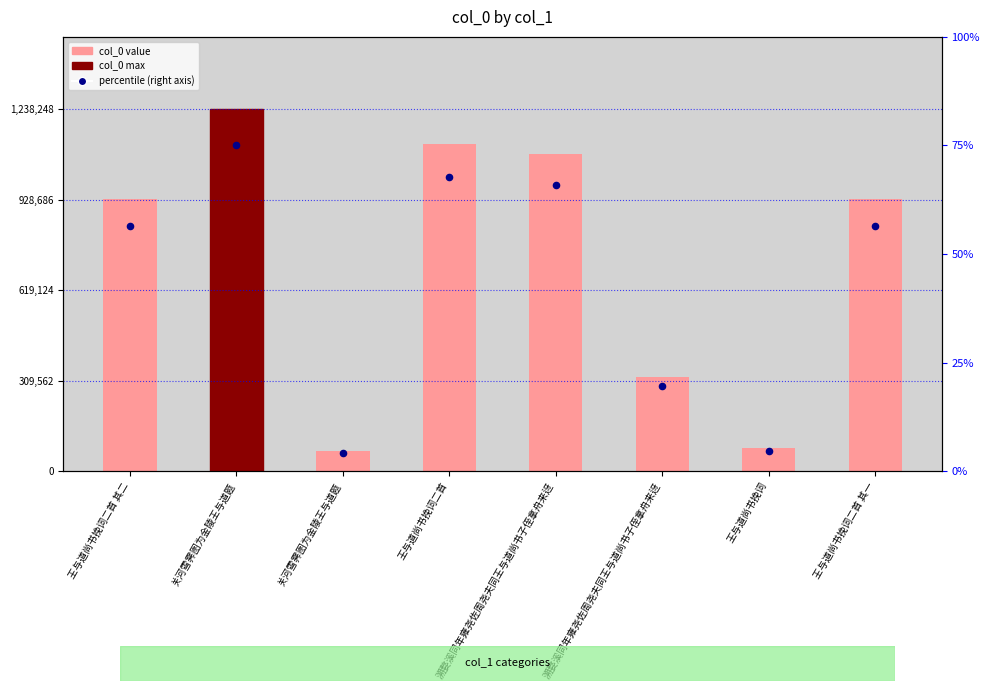

Between 王与道尚书挽词二首 and 王与道尚书挽词, which is larger?

王与道尚书挽词二首